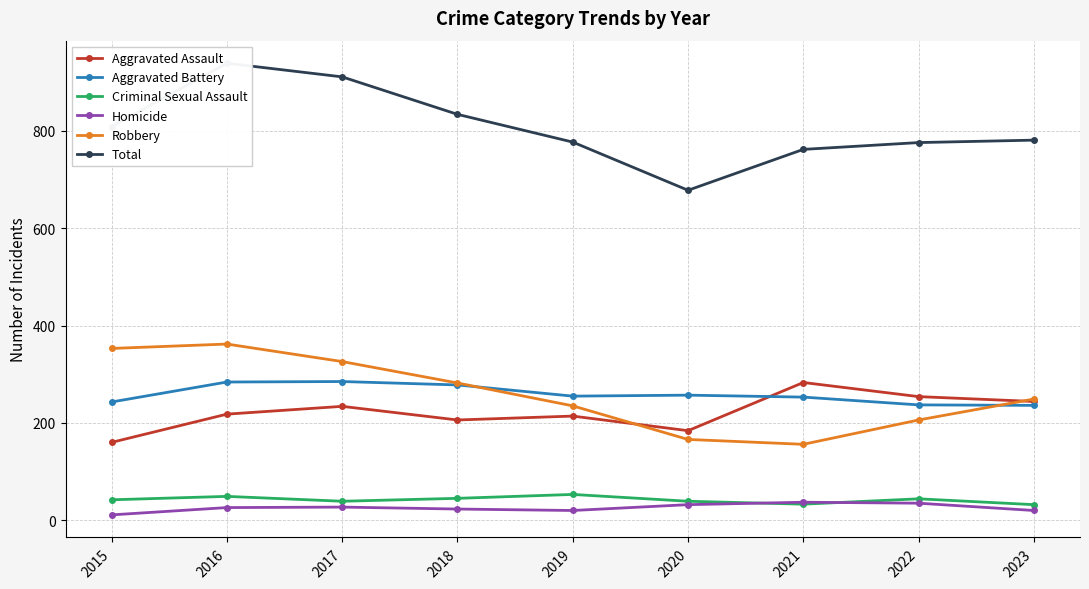

Count the number of categories in the chart.

9